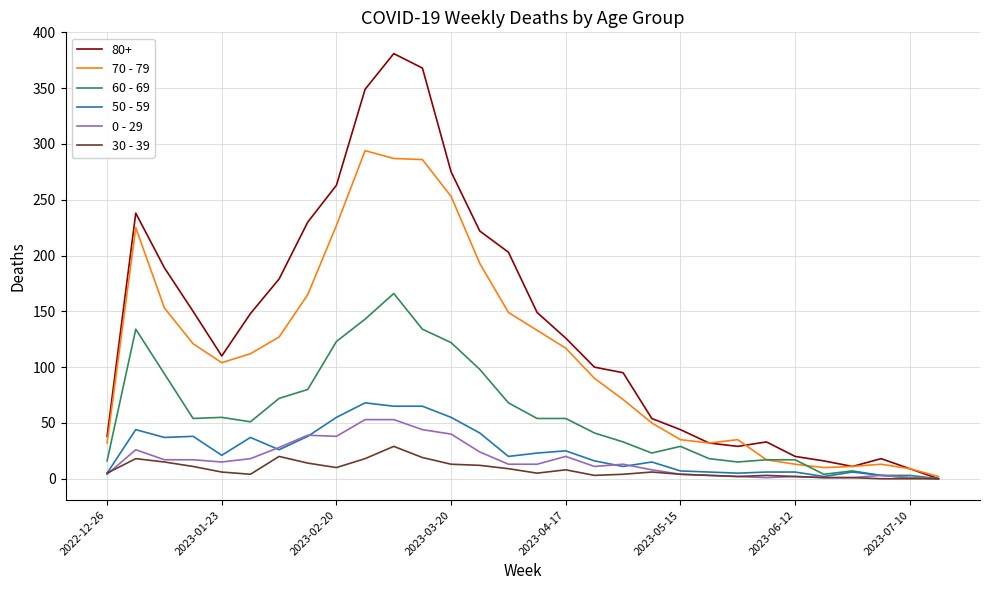

What is the greatest value displayed?

381